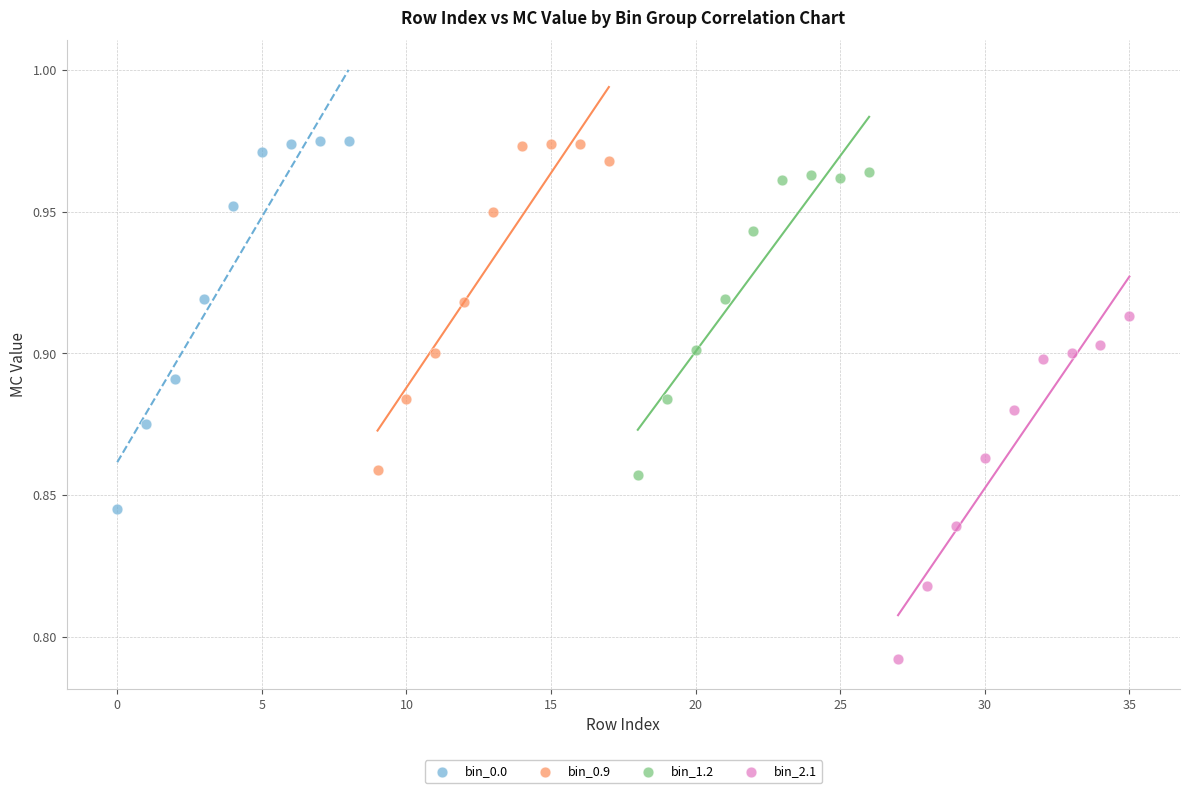

What are all the series names shown in the legend?

bin_0.0, bin_0.9, bin_1.2, bin_2.1